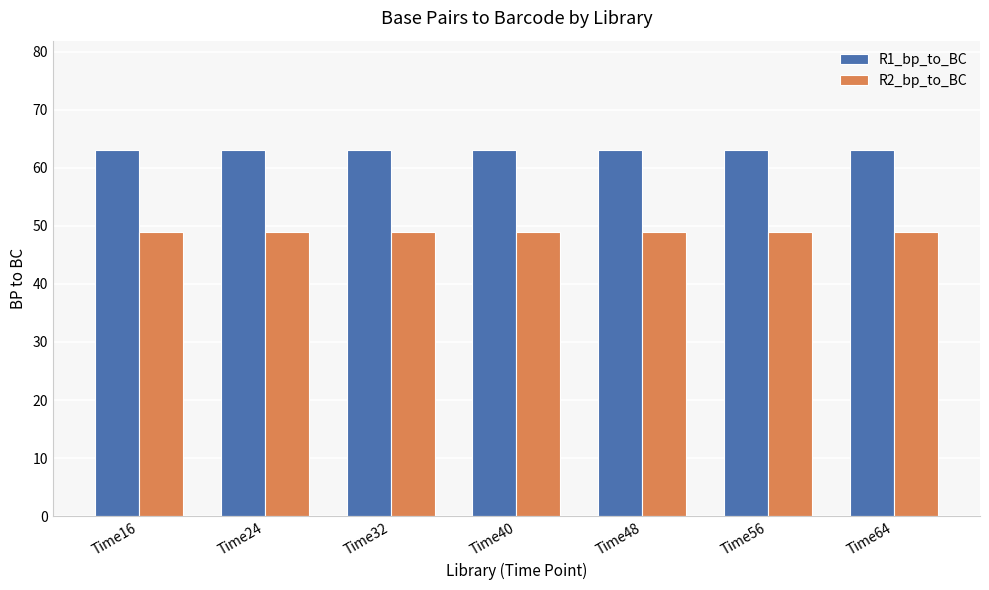

What value does the R2_bp_to_BC series have at Time56?

49